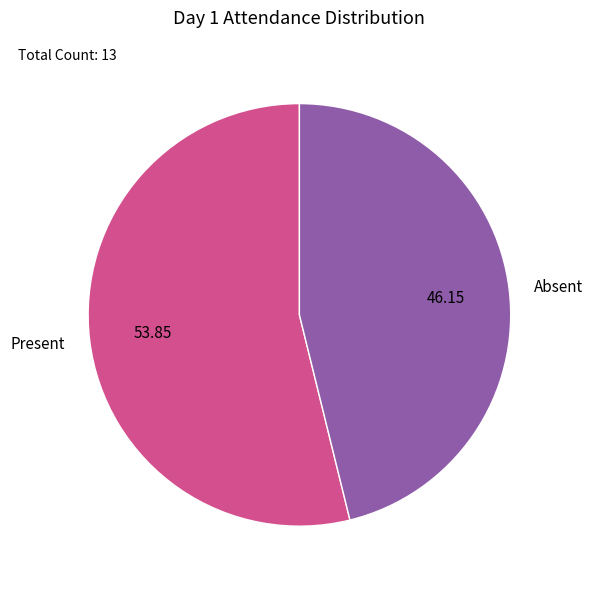

Combined, do Absent and Present account for over 50%?

Yes